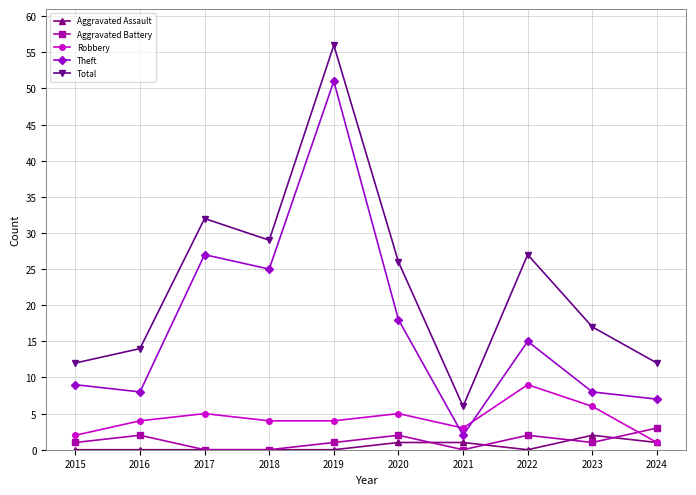

How many series are shown in this chart?

5